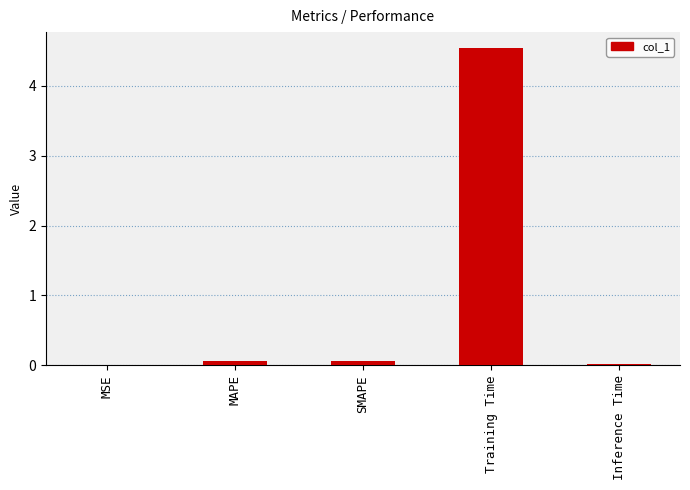

What is the approximate value at MAPE?

0.1